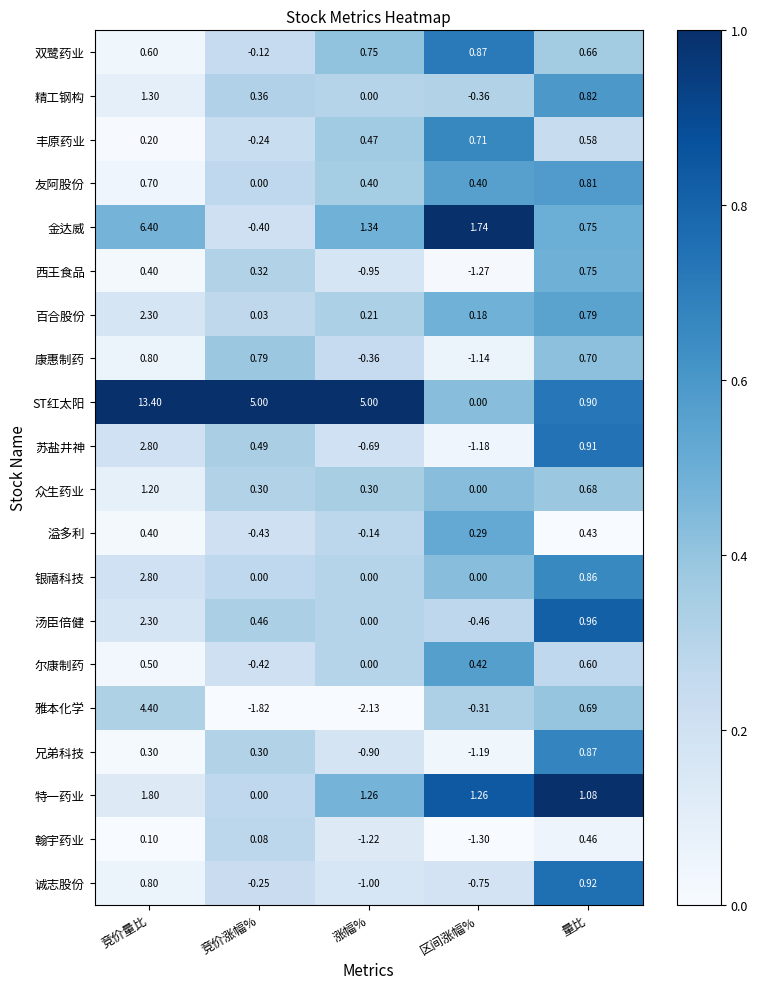

Is the value of 兄弟科技 at 区间涨幅% greater than the value of 银禧科技 at 量比?

No